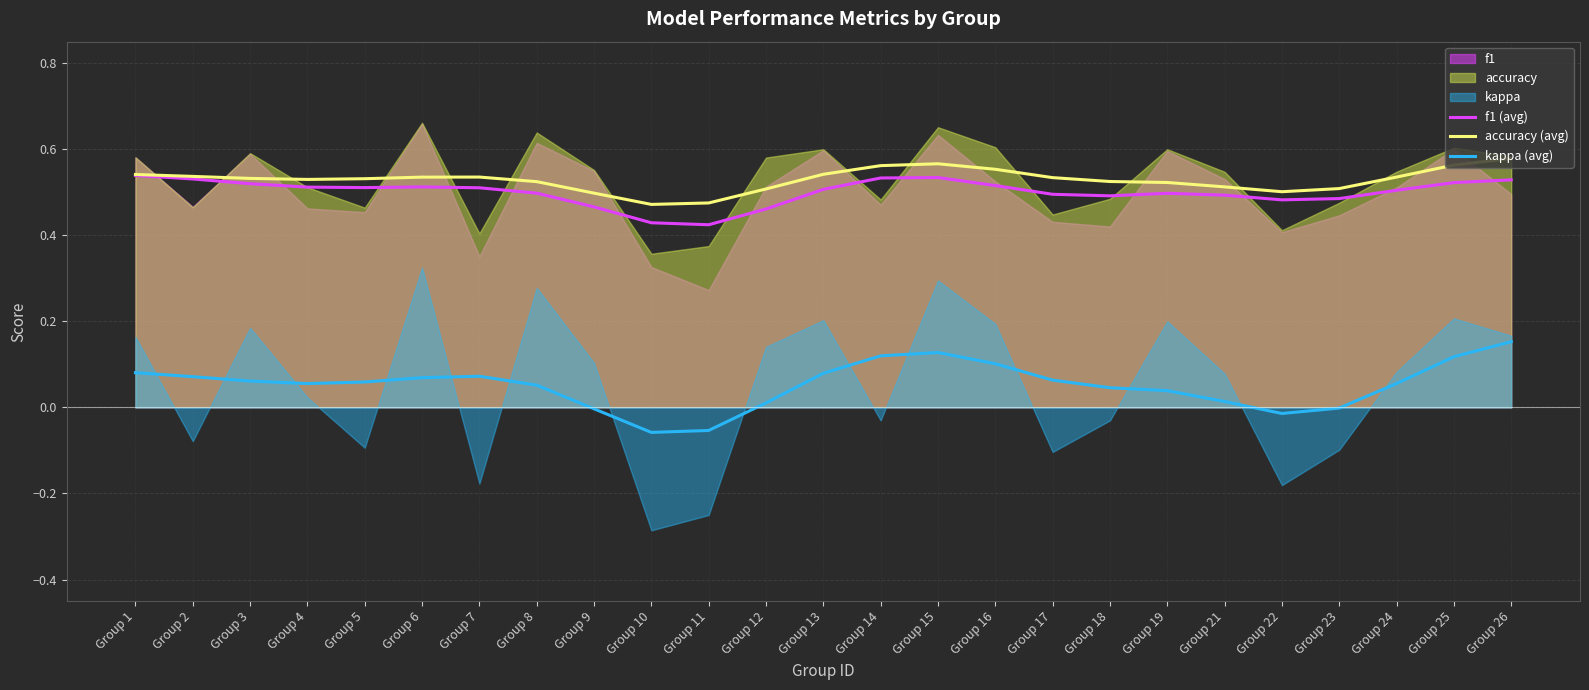

At which category does f1 (avg) reach its first local valley?

Group 5